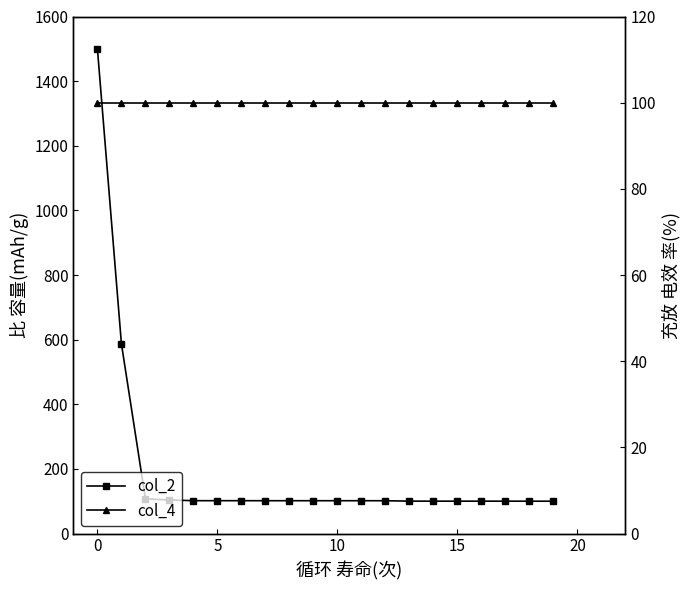

True or false: col_4 and col_2 cross at least once.

False